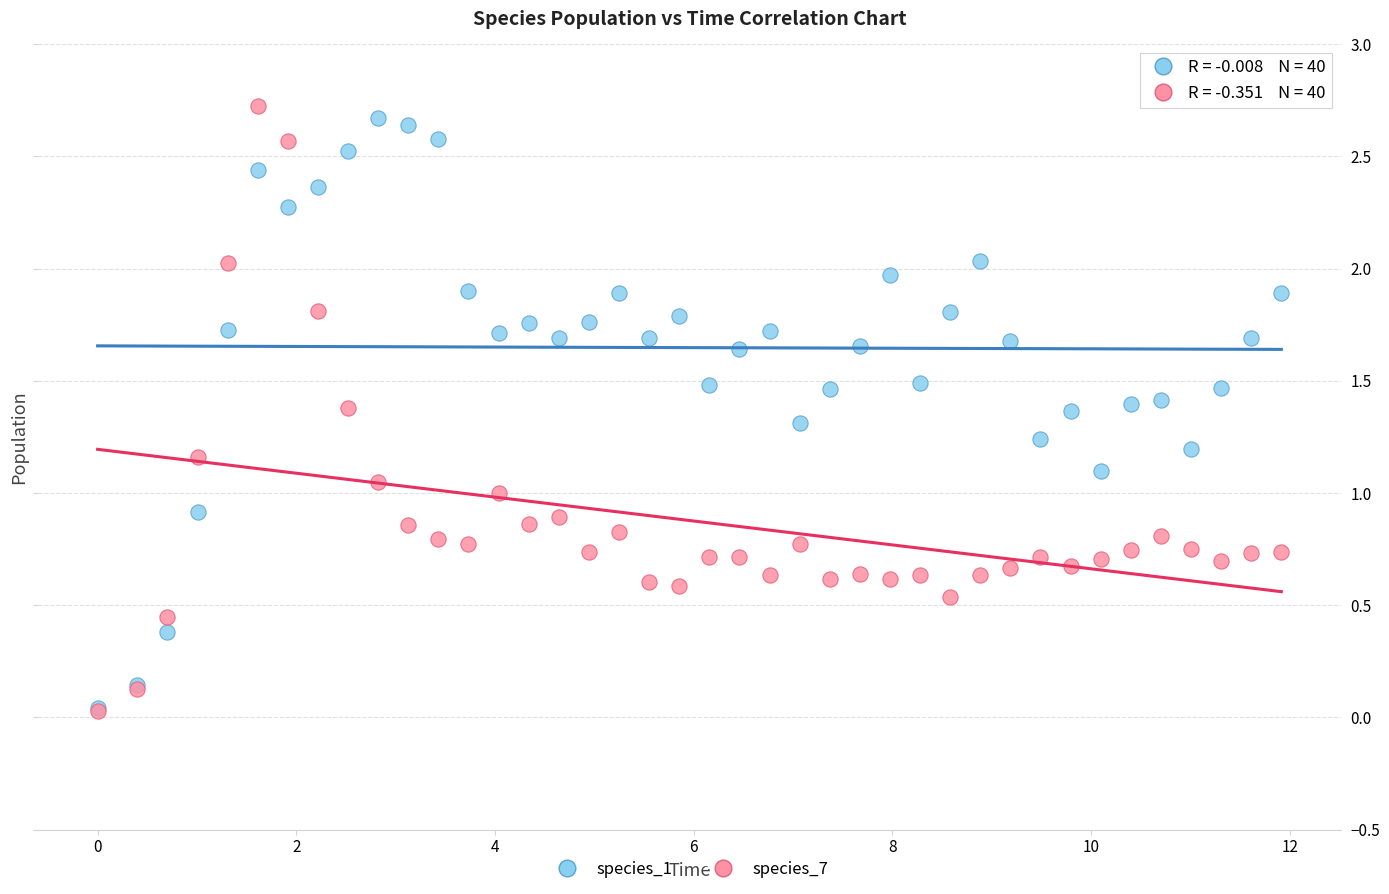

Which series contains the highest Y value?

species_7